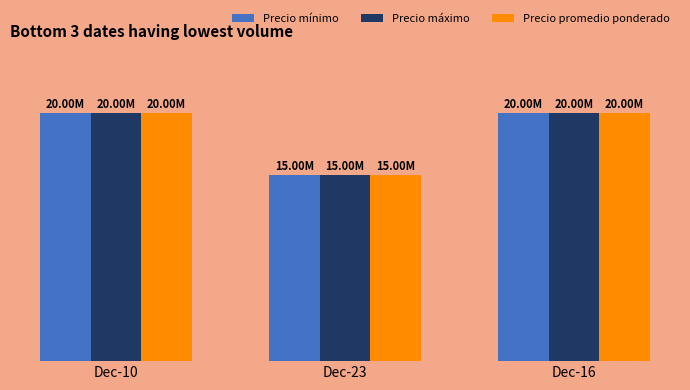

Does the chart contain any negative values?

No